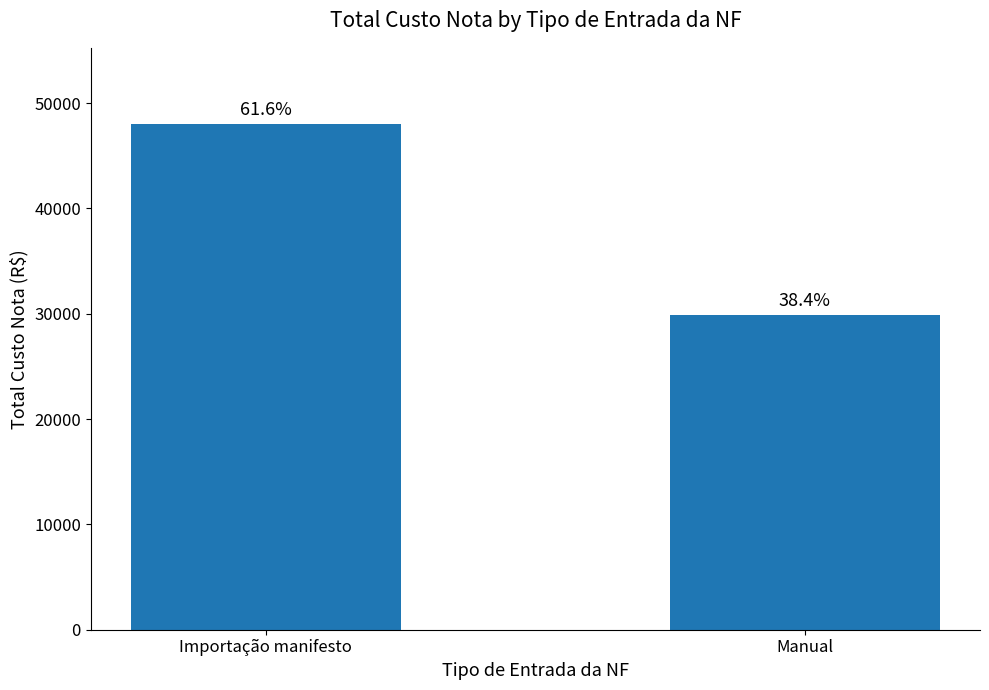

True or false: the data shows 48040.9 at Importação manifesto.

True